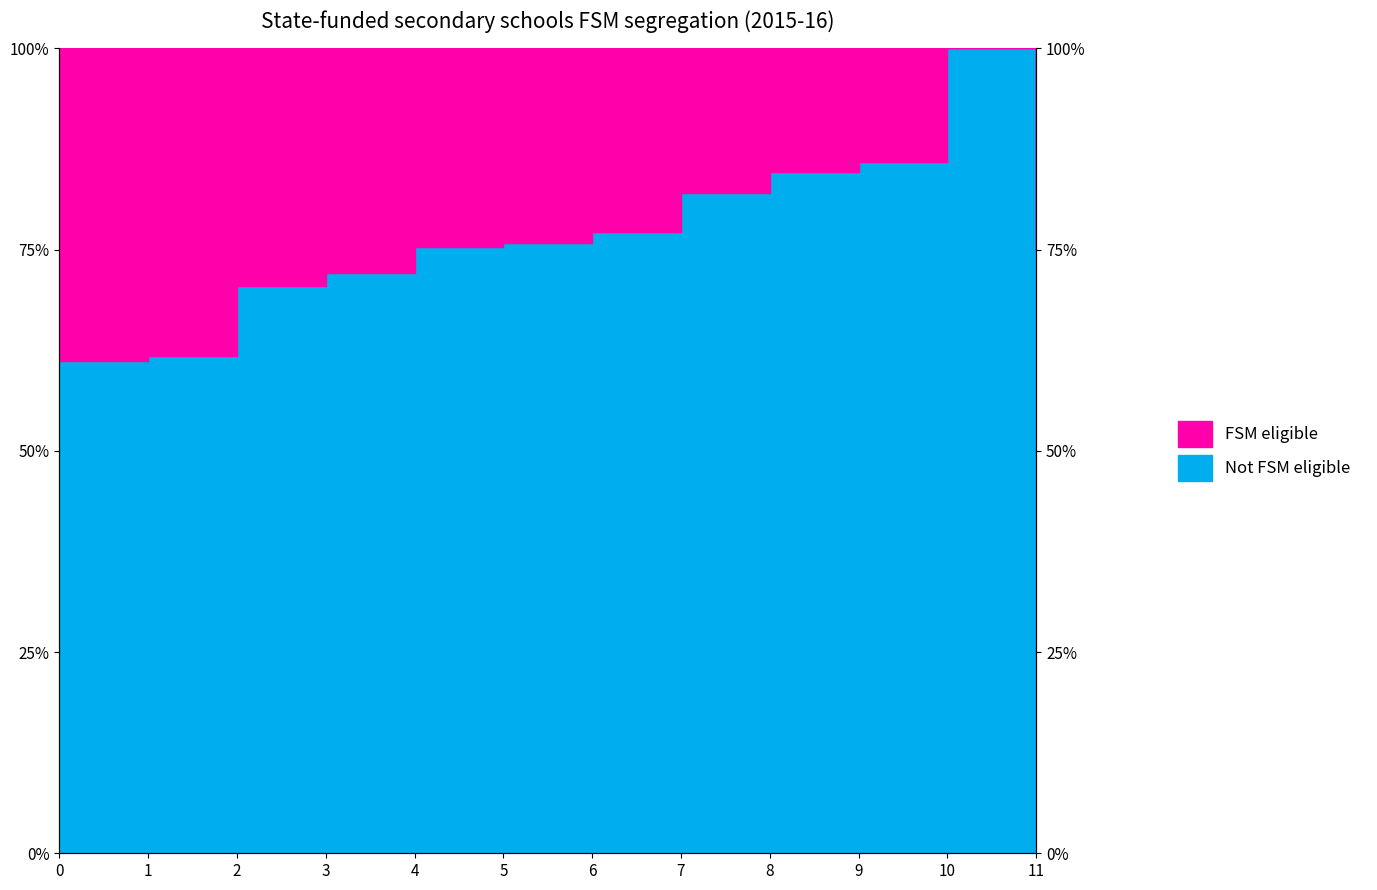

Rank the categories by value from highest to lowest.

10, 9, 8, 7, 6, 5, 4, 11, 3, 2, 1, 0